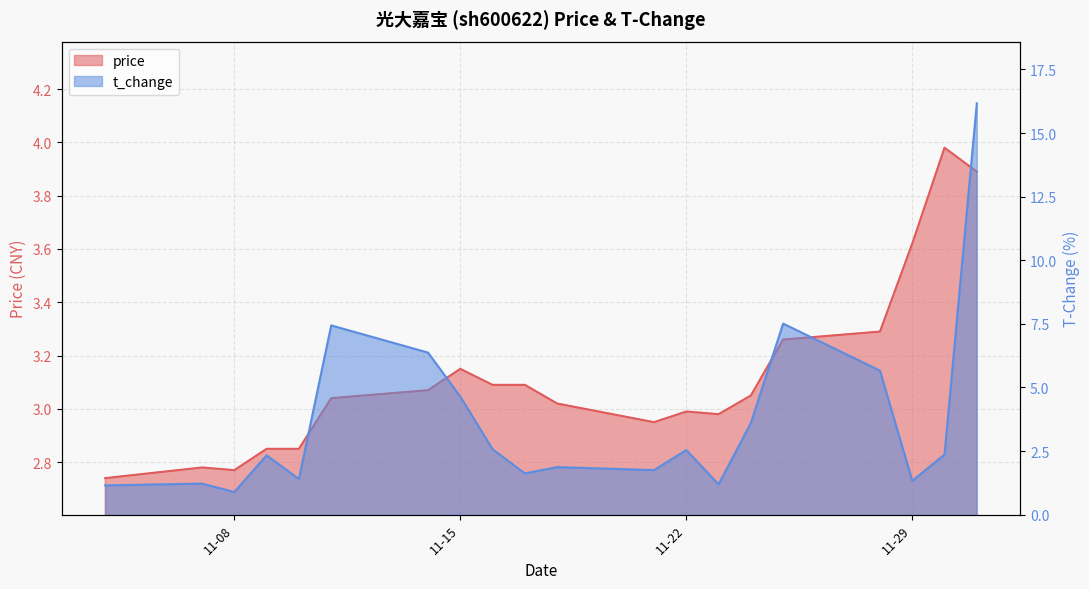

What is the difference between the maximum and minimum values in the t_change series?

15.3